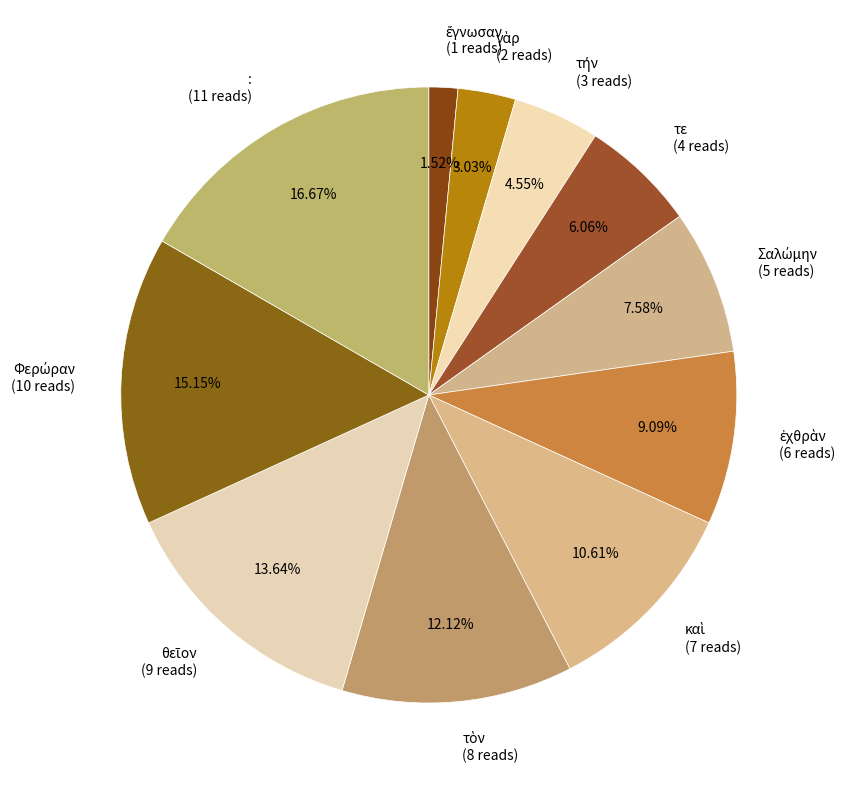

Is τε (4 reads) the majority of the pie?

No